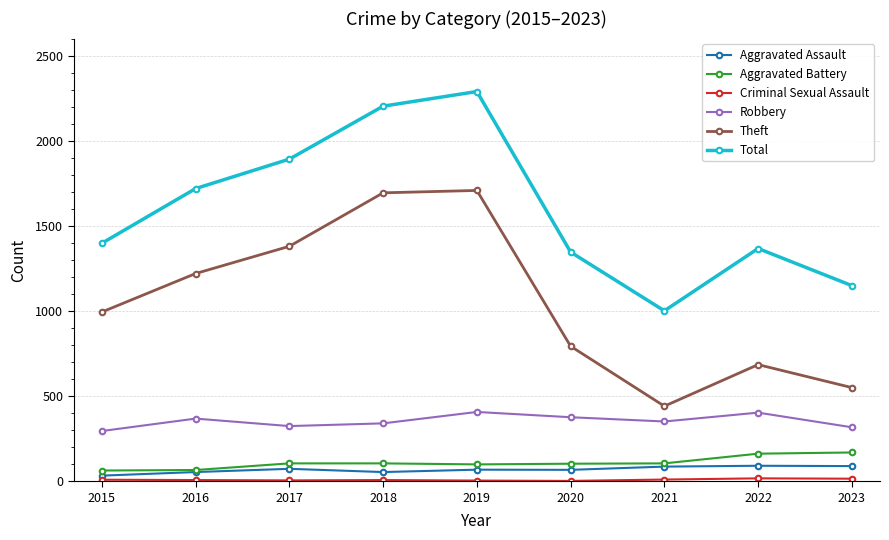

Which series has the largest range (max minus min)?

Total